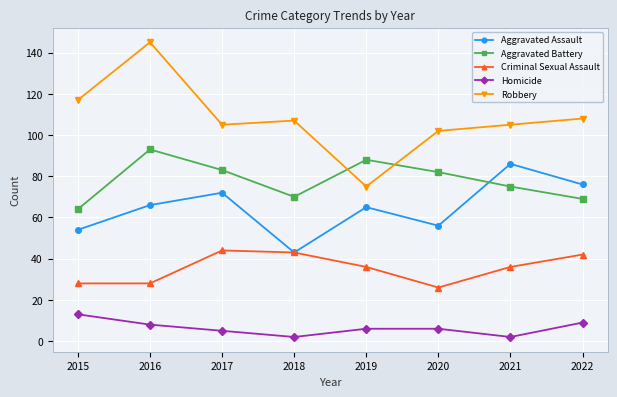

Is this an area chart (filled region under the line)?

No